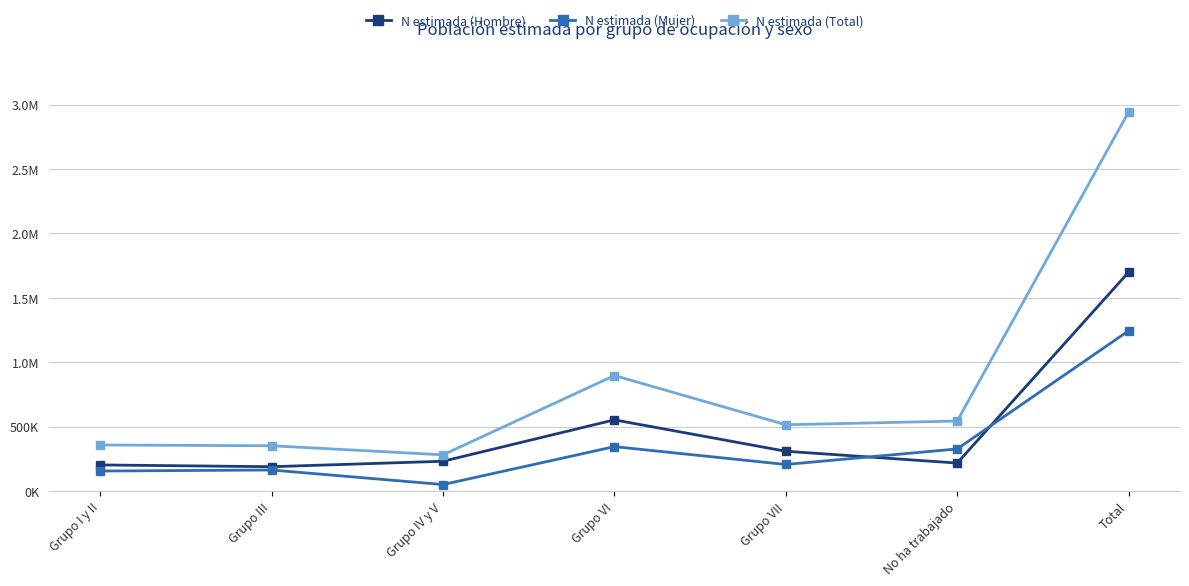

The N estimada (Mujer) series shows 154796 at Grupo I y II. True or false?

True